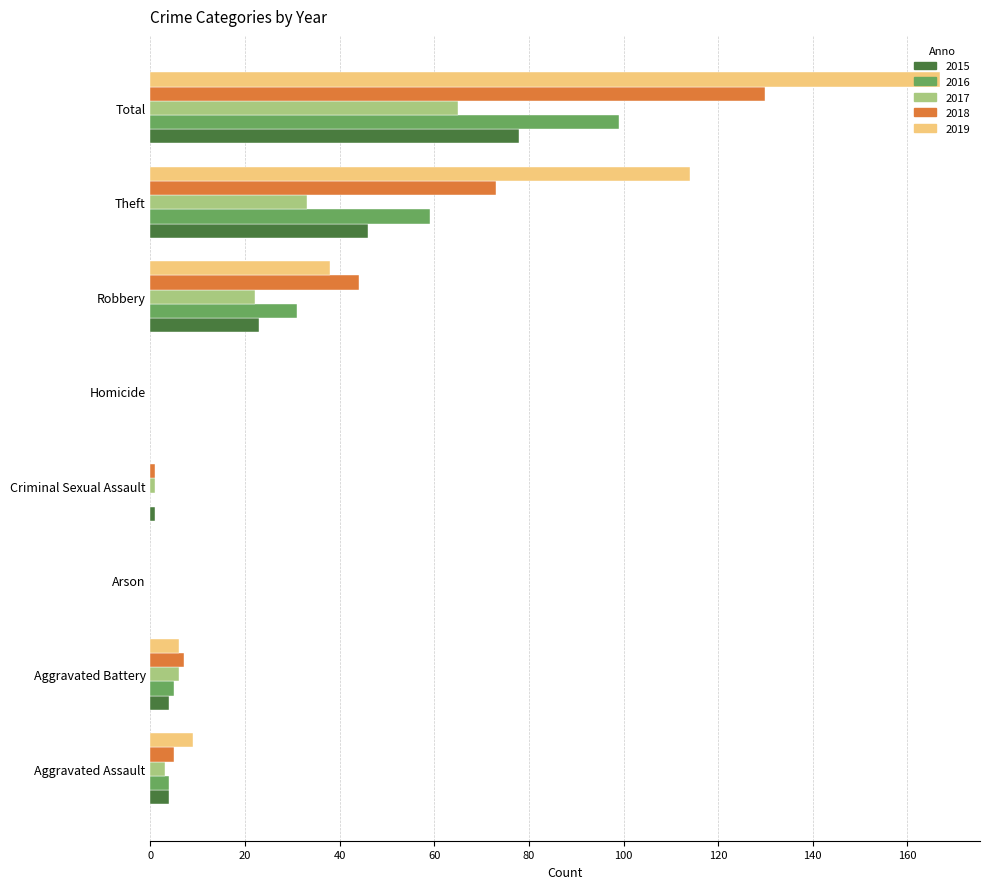

Between Aggravated Battery and Robbery, which series saw the biggest shift?

2018